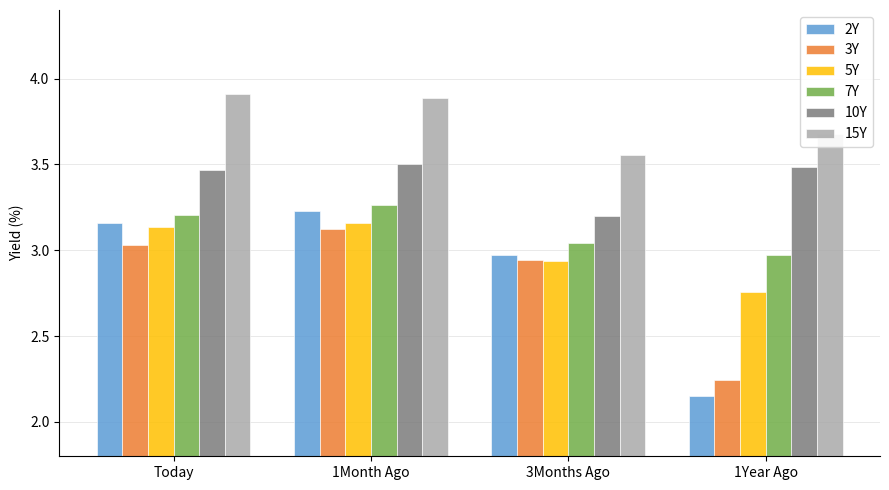

What is the greatest value displayed?

3.9